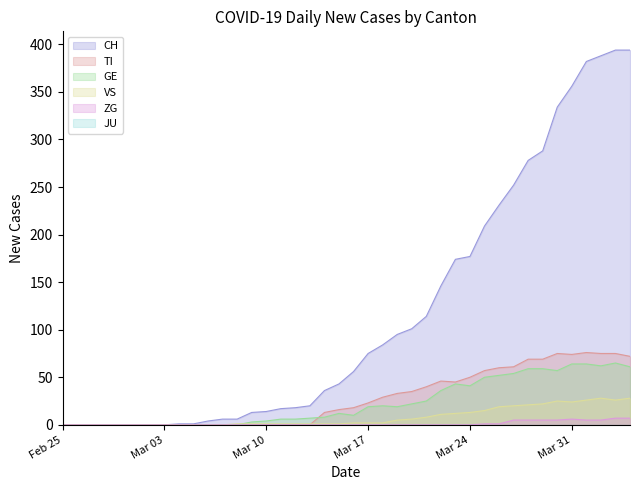

What is the highest value of the CH series?

394